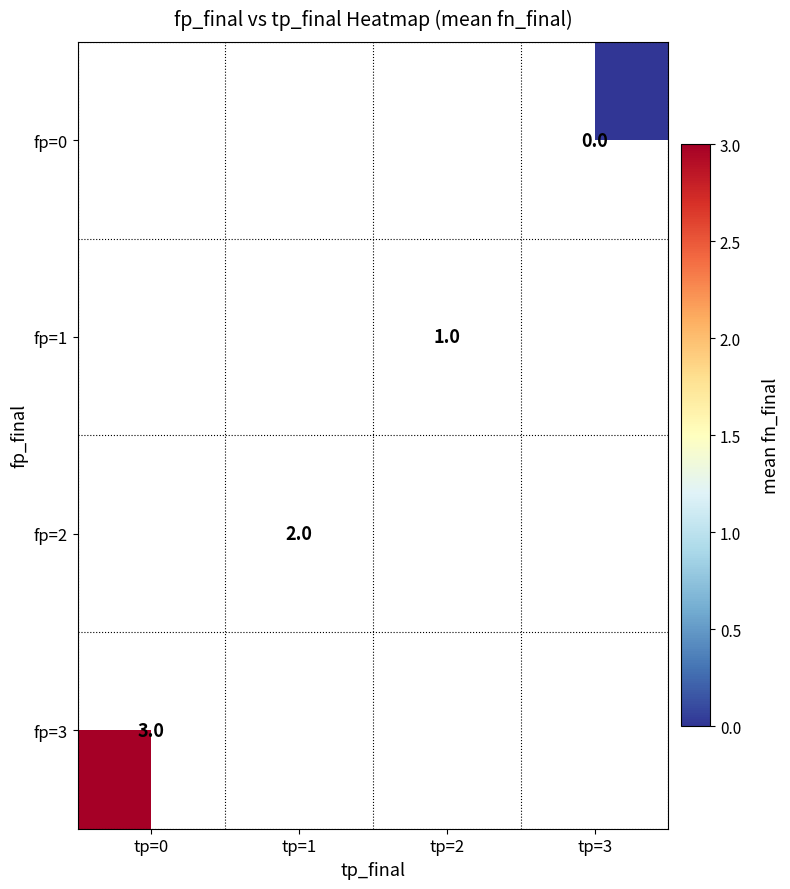

The fp=1 series shows 0 at tp=2. True or false?

False